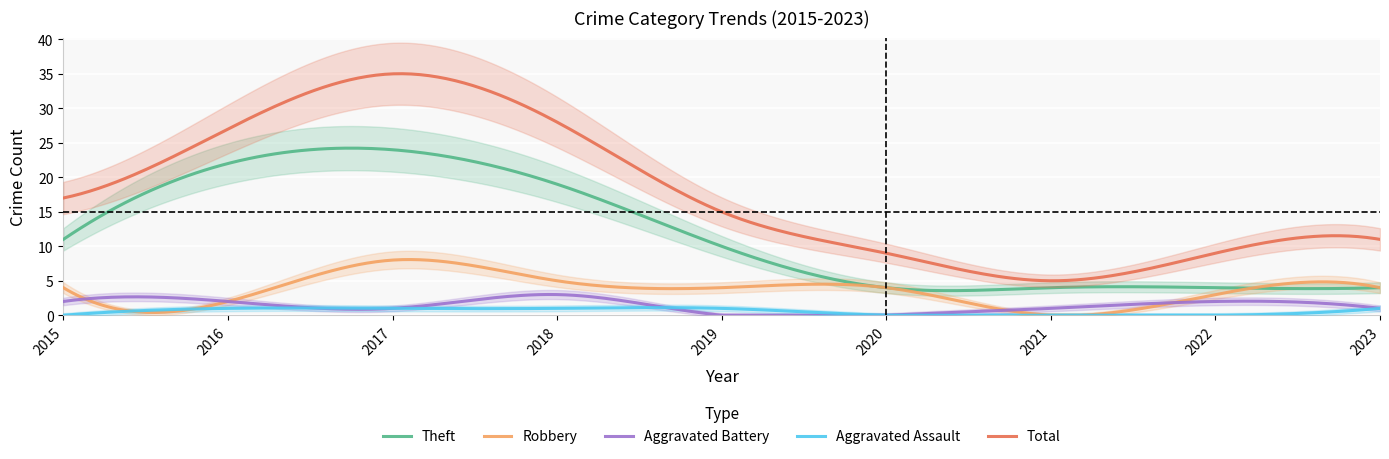

At 2019, list the series in order from smallest to largest.

Aggravated Battery, Aggravated Assault, Robbery, Theft, Total